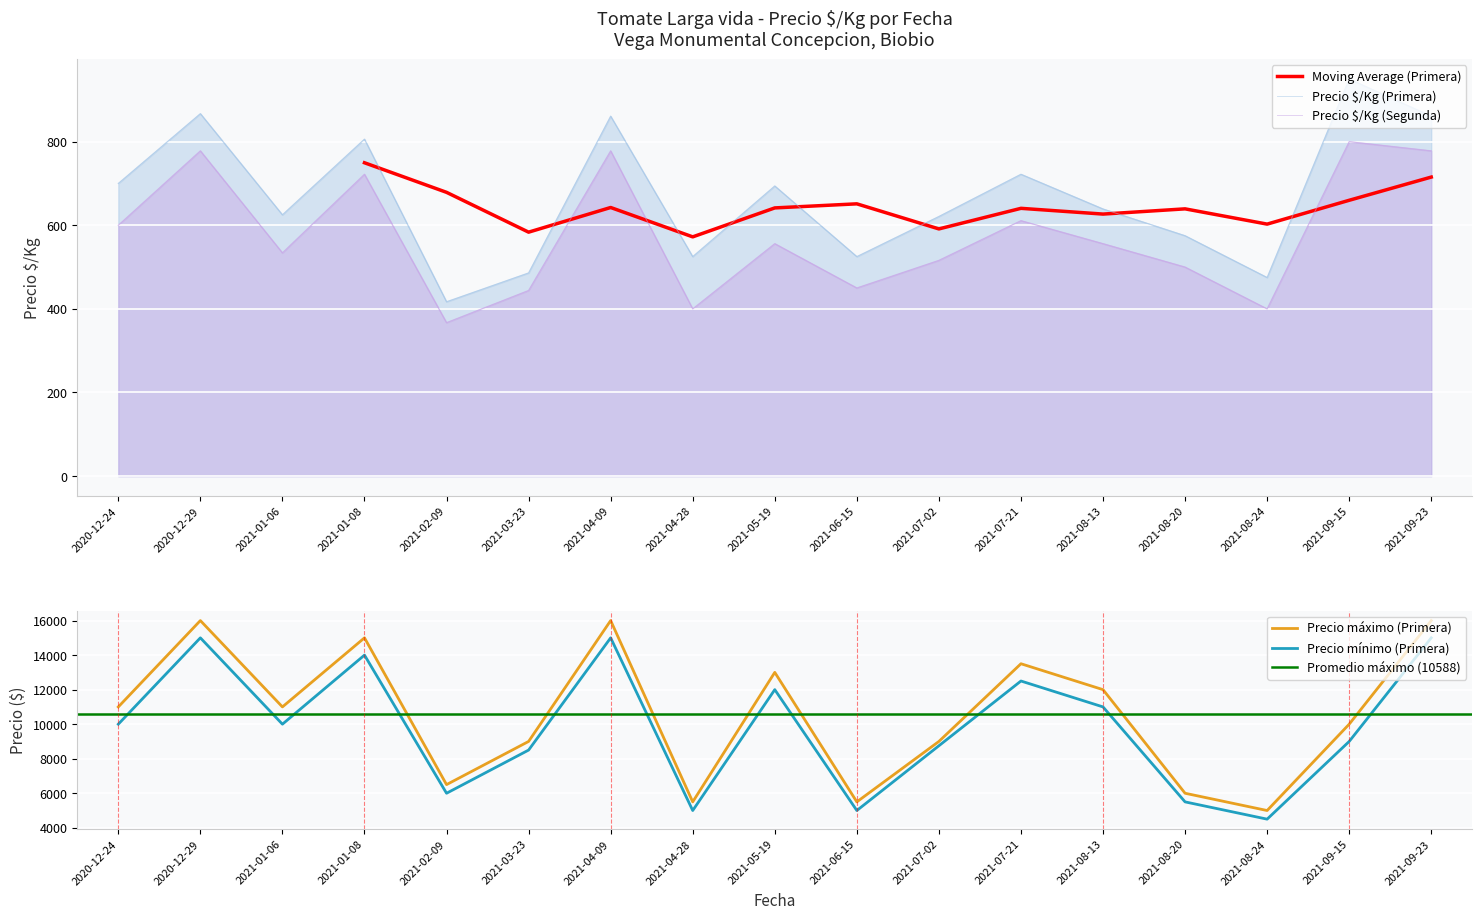

Is it true that Precio $/Kg (Segunda) equals 106 at 2021-02-09?

False